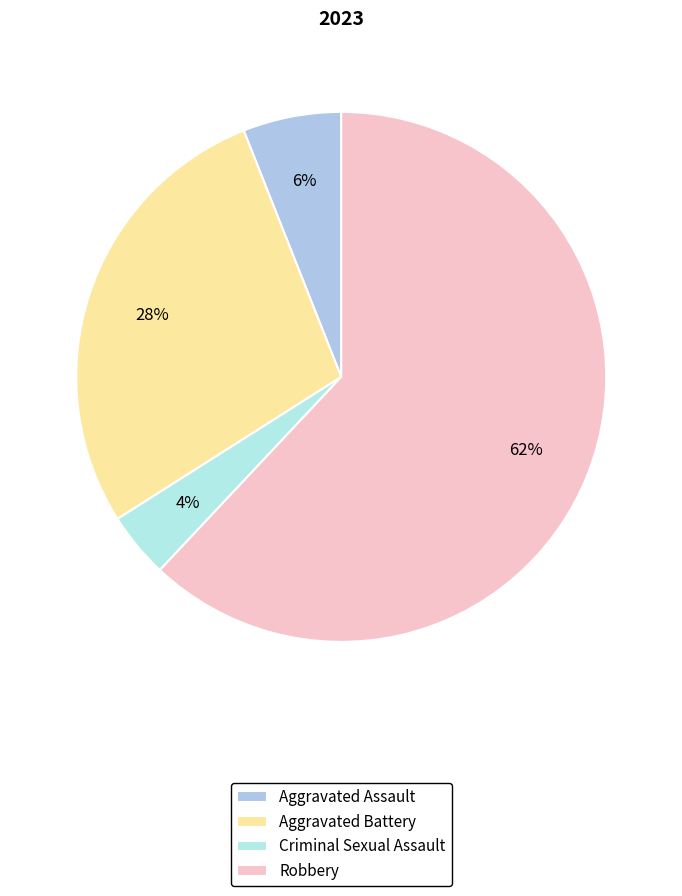

Is it true that Aggravated Assault is 6% of the pie?

True